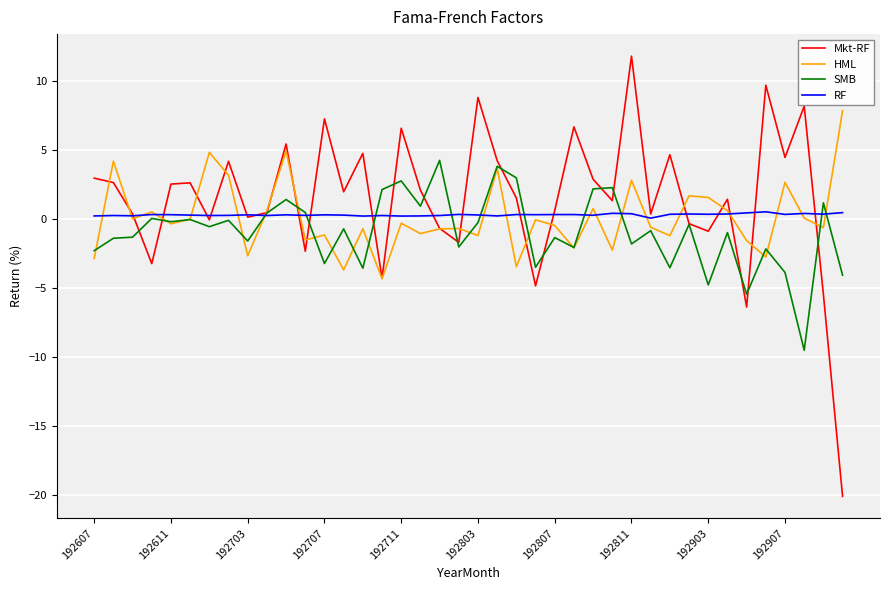

Which series has the largest range (max minus min)?

Mkt-RF